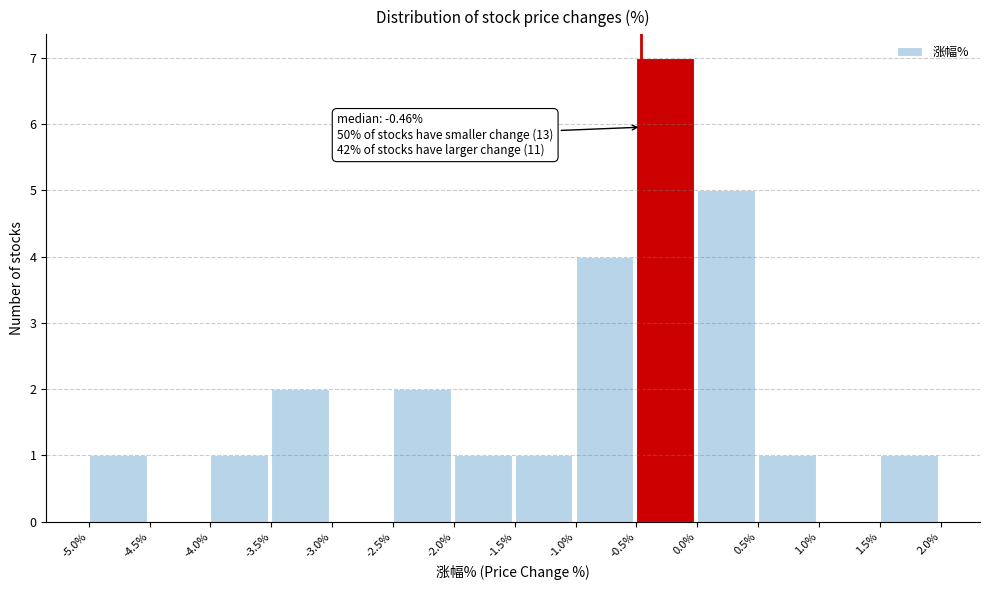

Which range on the x-axis has the tallest bar?

-0.5% to 0.0%